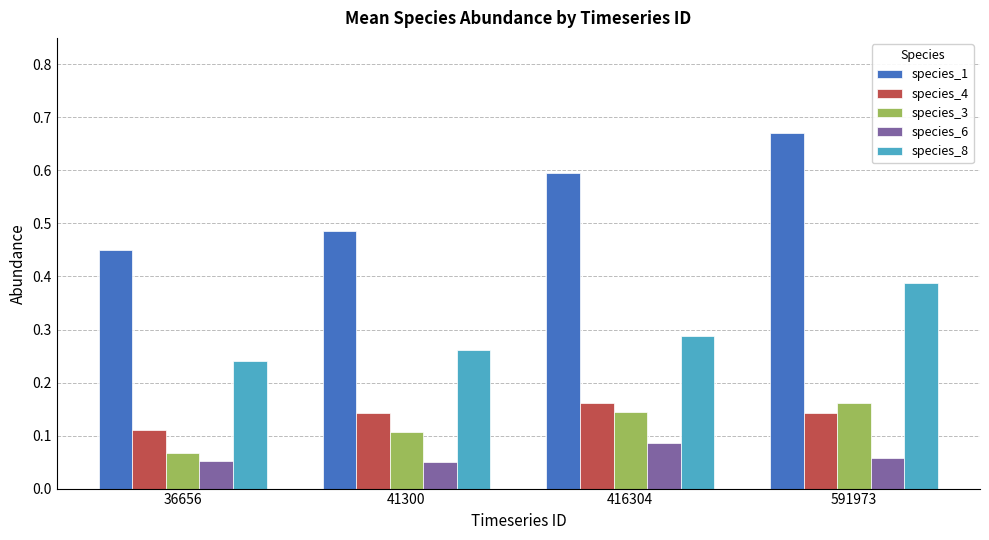

Are the bars grouped side by side (vs. stacked)?

Yes